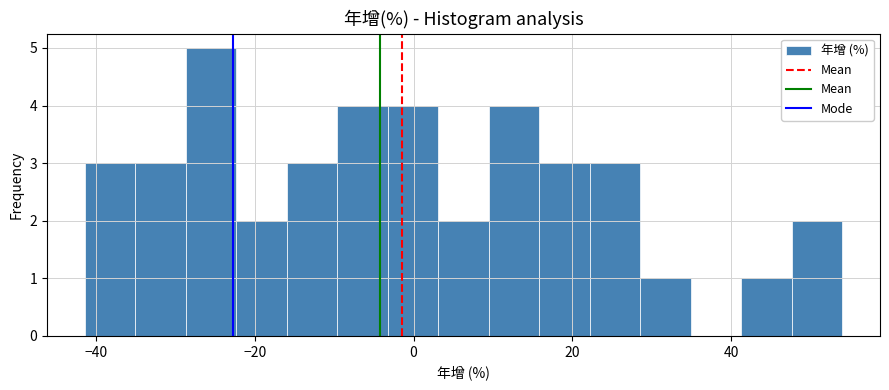

Read against the x-axis, roughly where is the centre of the tallest bar?

-26